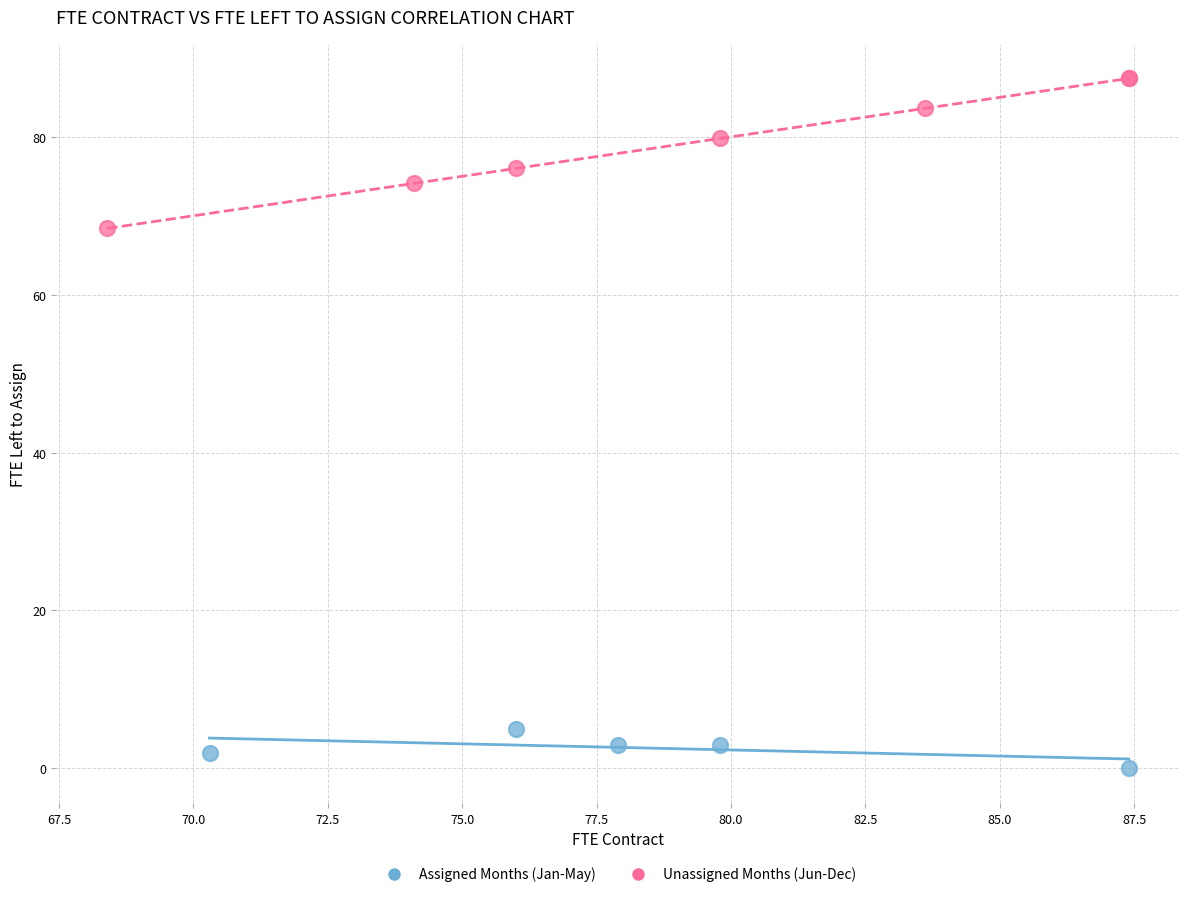

Which series contains the highest Y value?

Unassigned Months (Jun-Dec)